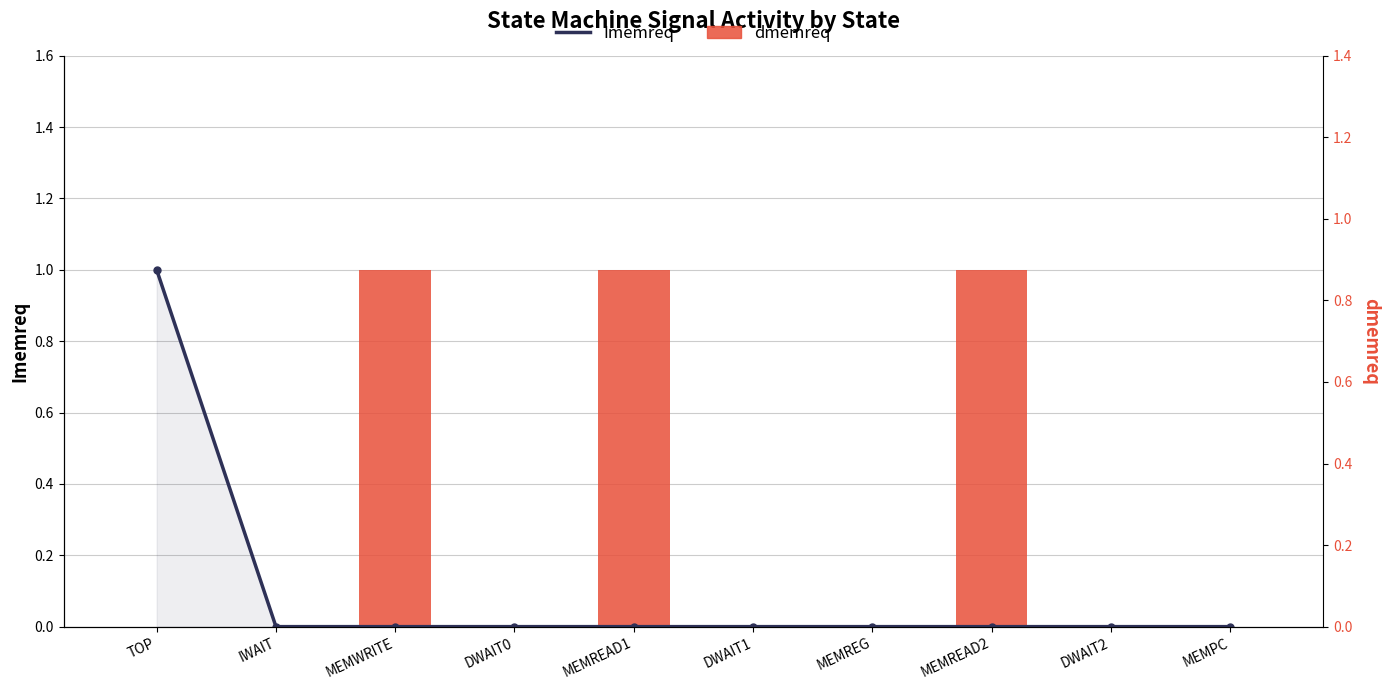

The value of dmemreq at MEMPC is 0. True or false?

True